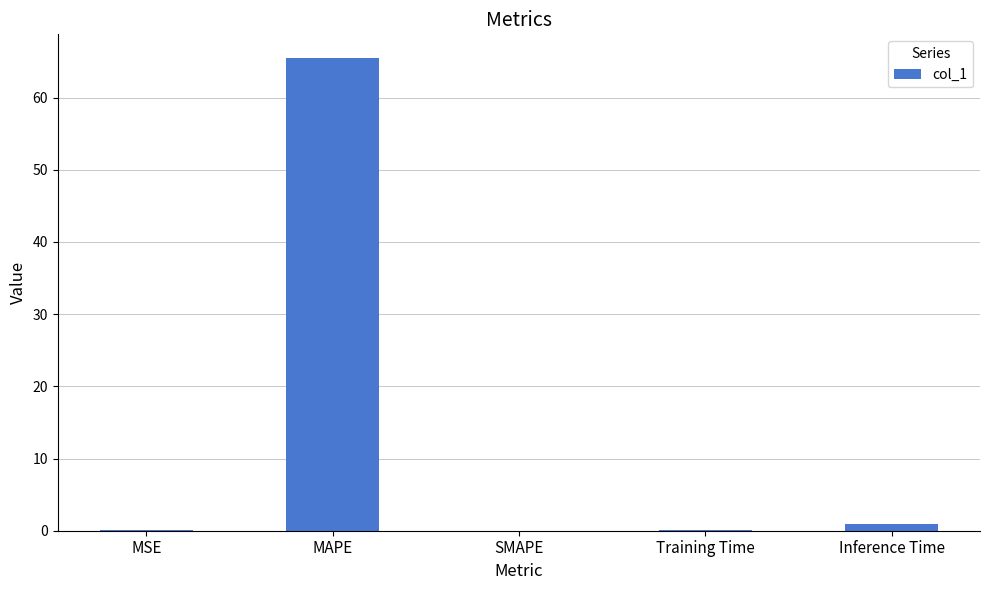

How many series are shown in this chart?

1